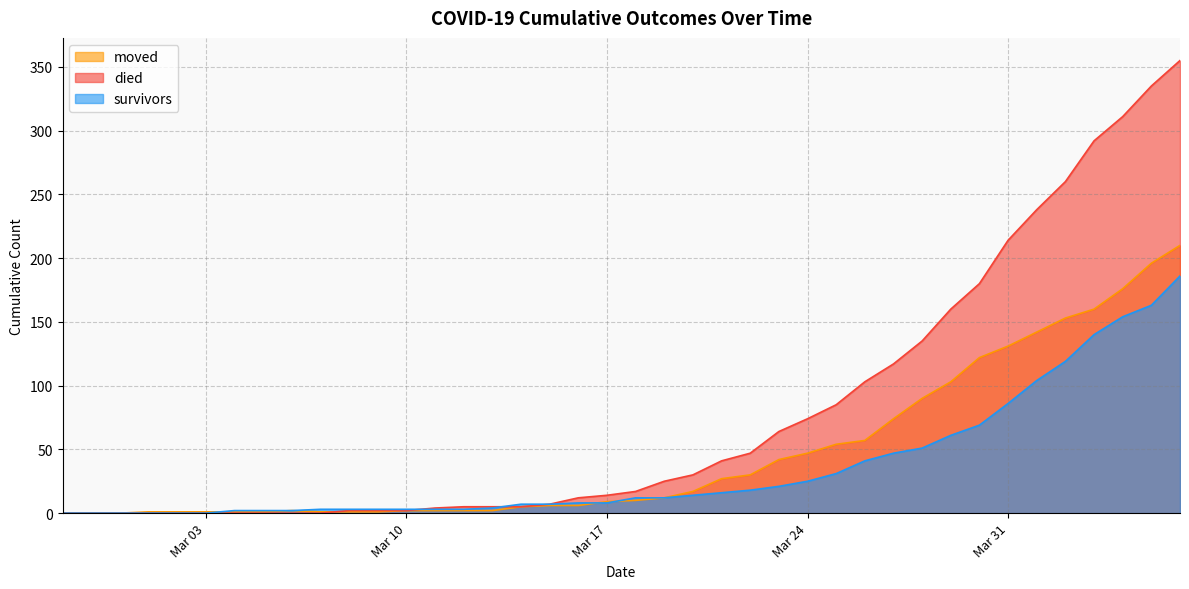

What is the maximum value for moved?

210